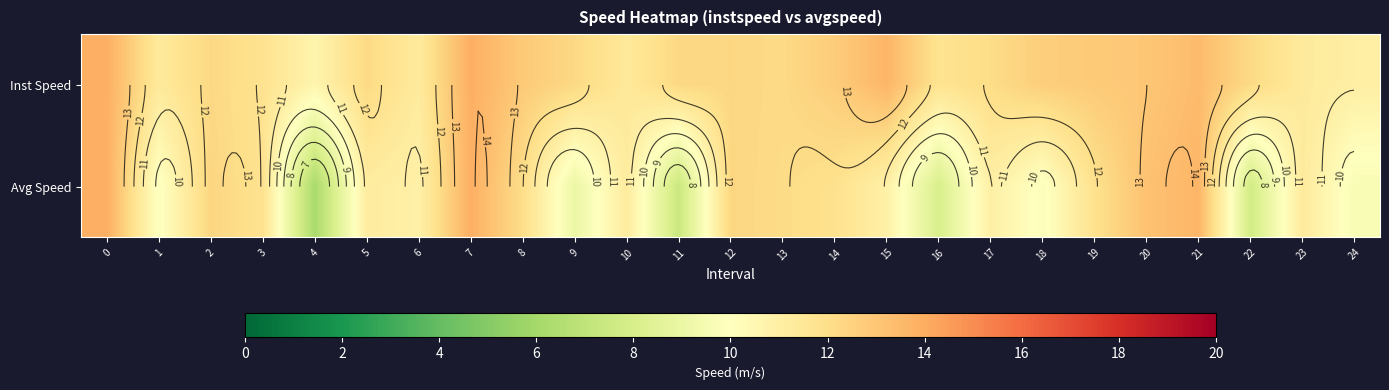

At which category does the chart reach its minimum across all series?

4